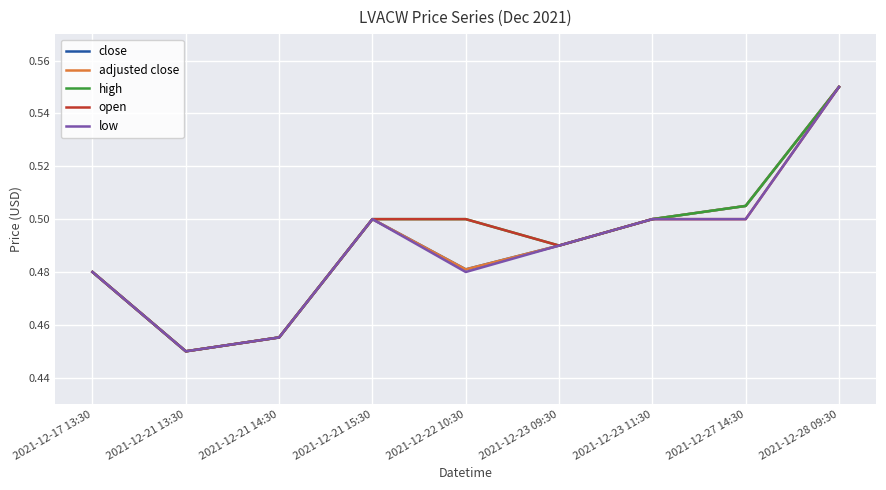

Is this an area chart (filled region under the line)?

No